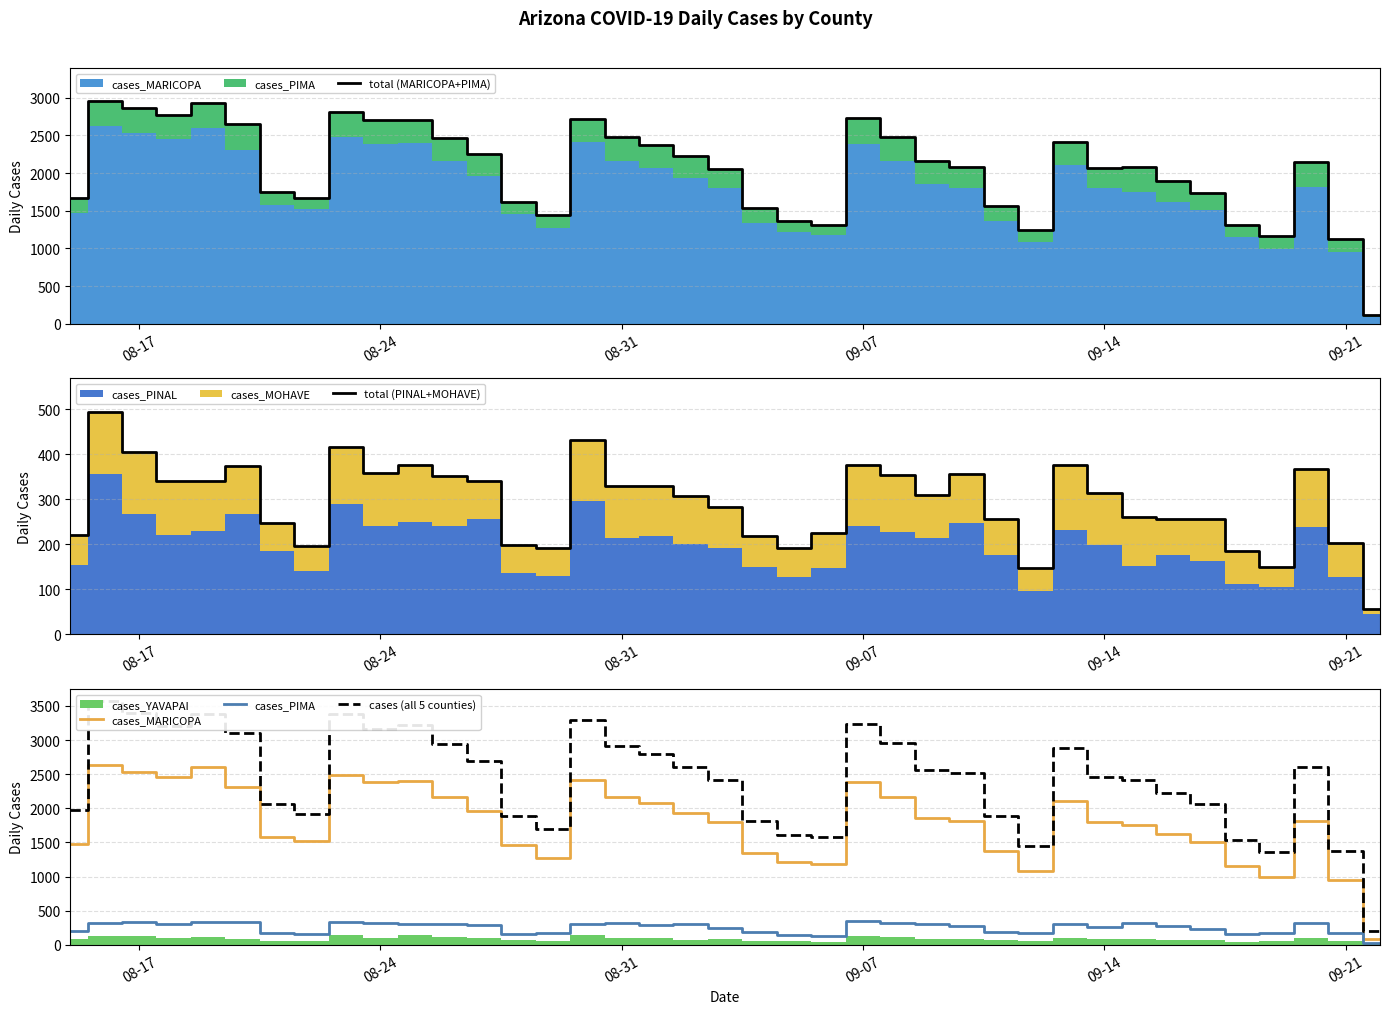

Is it true that total (PINAL+MOHAVE) equals 73 at 09-14?

False